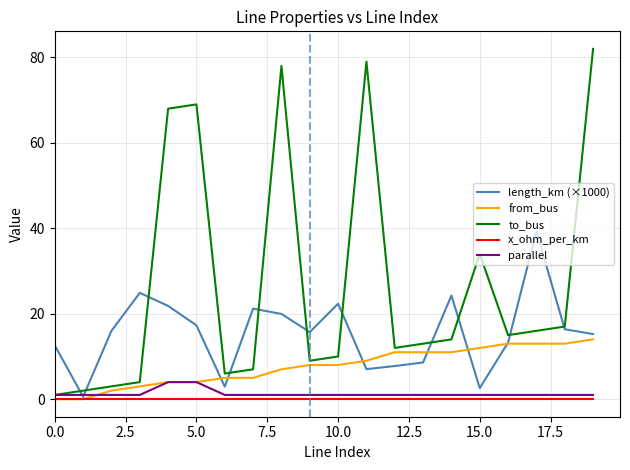

Is this an area chart (filled region under the line)?

No